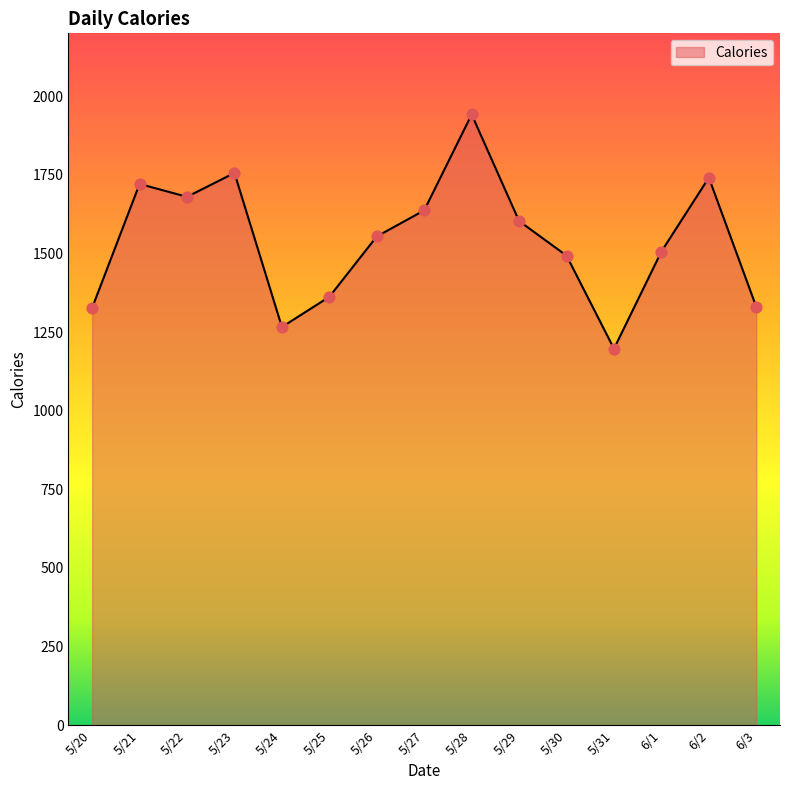

What is the ratio of the value at 5/24 to the value at 5/20?

1.0